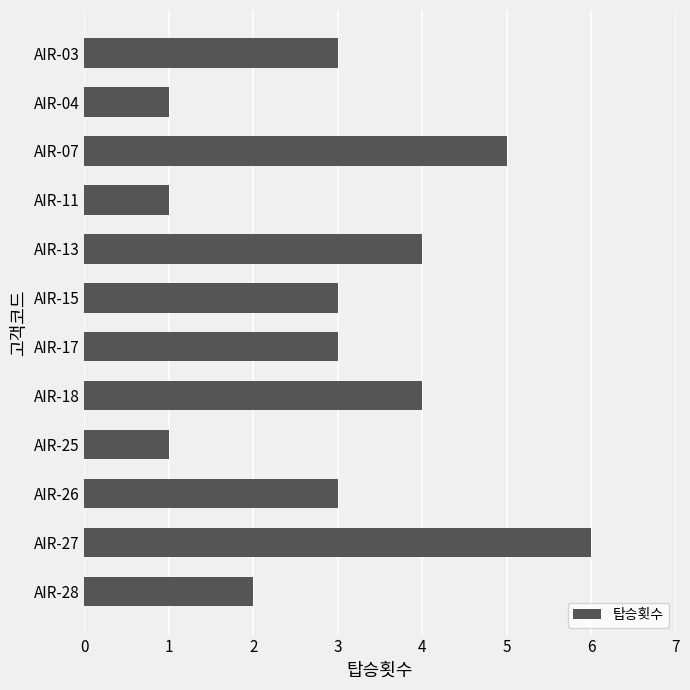

Between AIR-25 and AIR-17, which is larger?

AIR-17